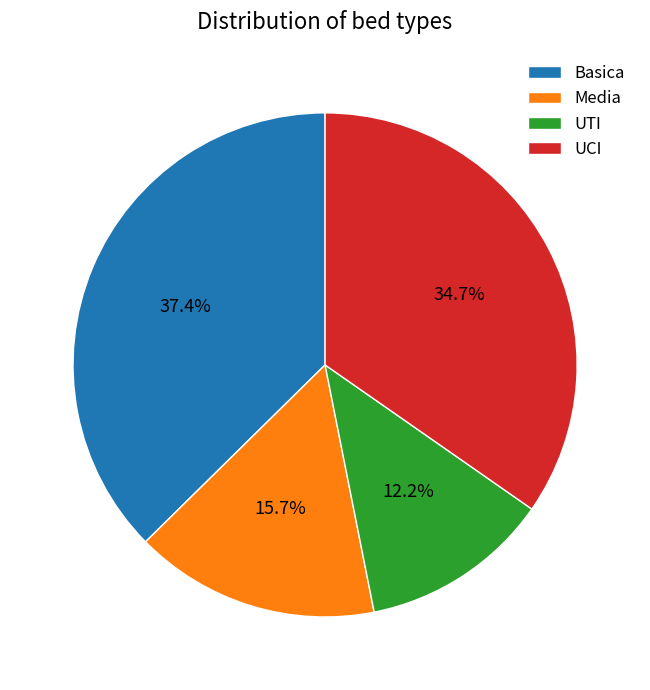

To the nearest percent, what portion does UTI represent?

12%